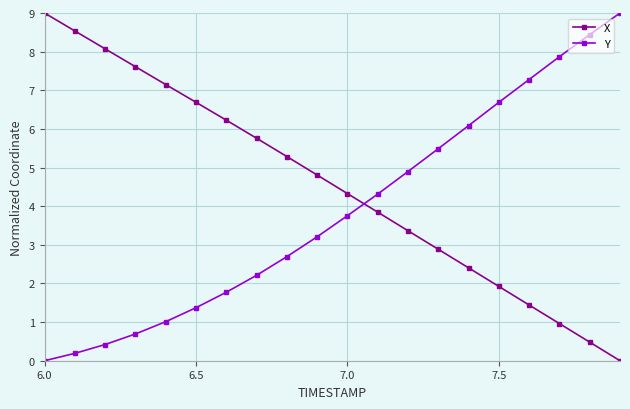

What is the difference between the second highest and minimum values in the Y series?

8.4